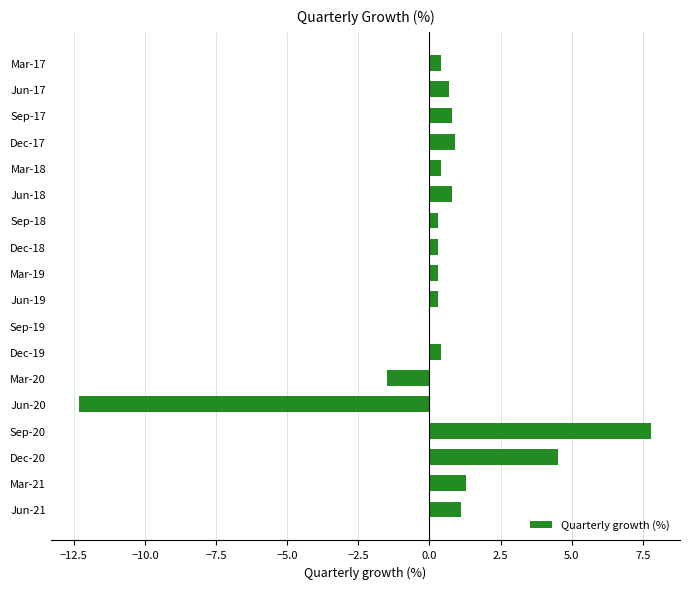

What is the approximate value at Dec-17?

0.9